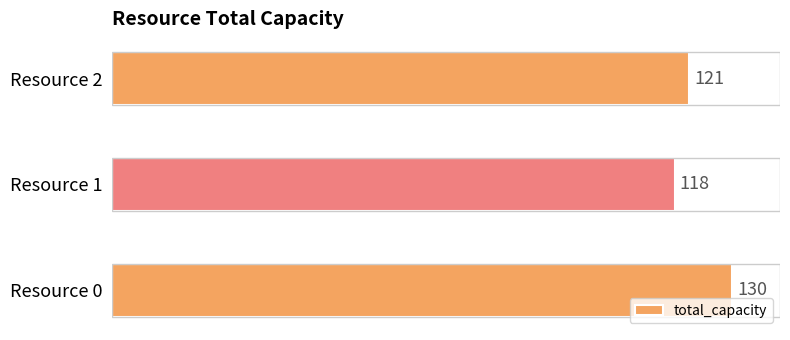

What is the average value?

123